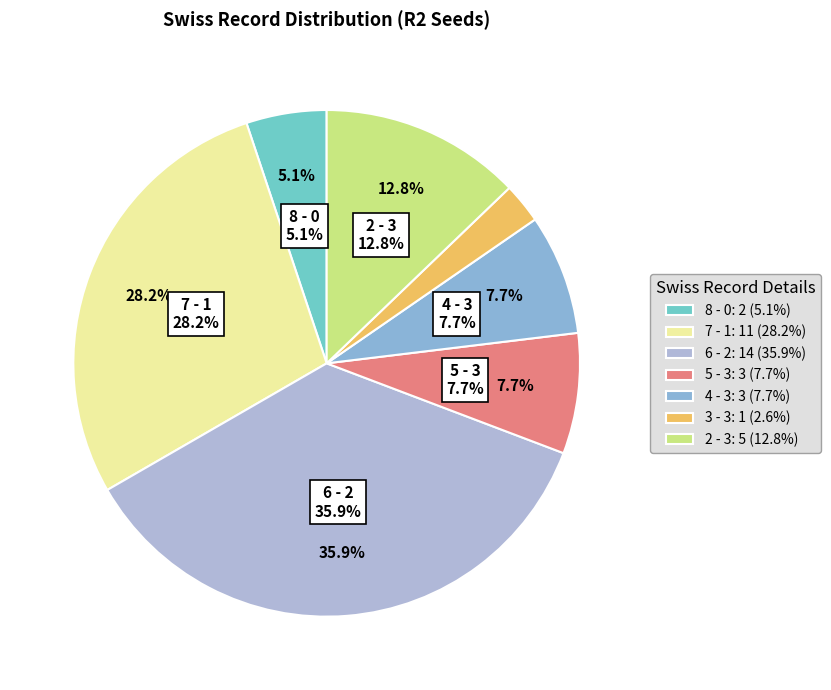

Is there a majority slice in this chart?

No